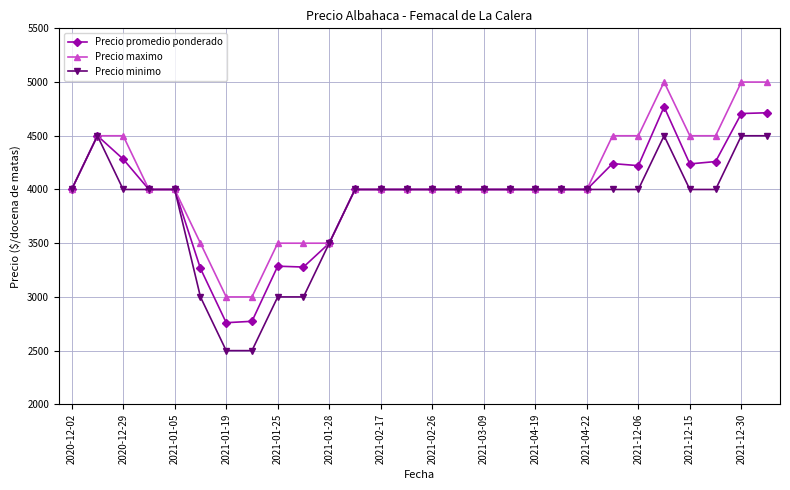

True or false: Precio promedio ponderado has more than 1 interior local peaks.

True